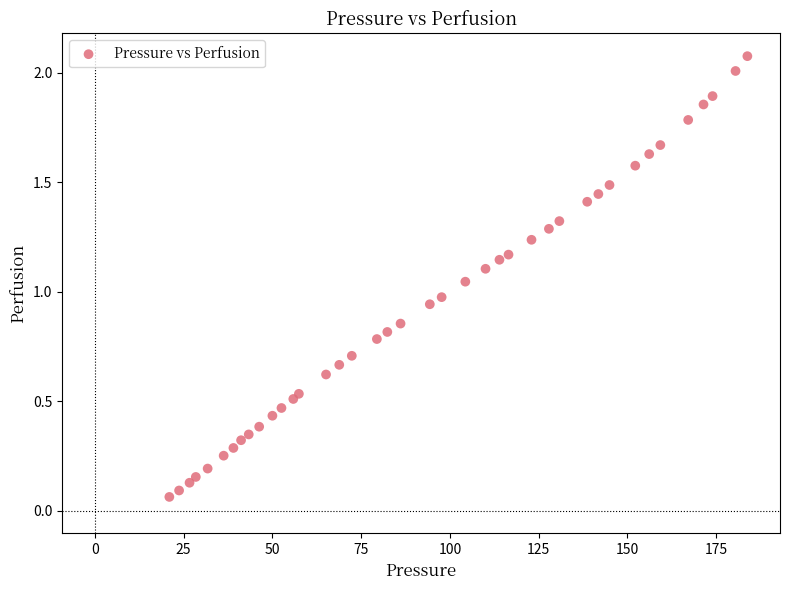

What is the range of X values (max minus min)?

162.8